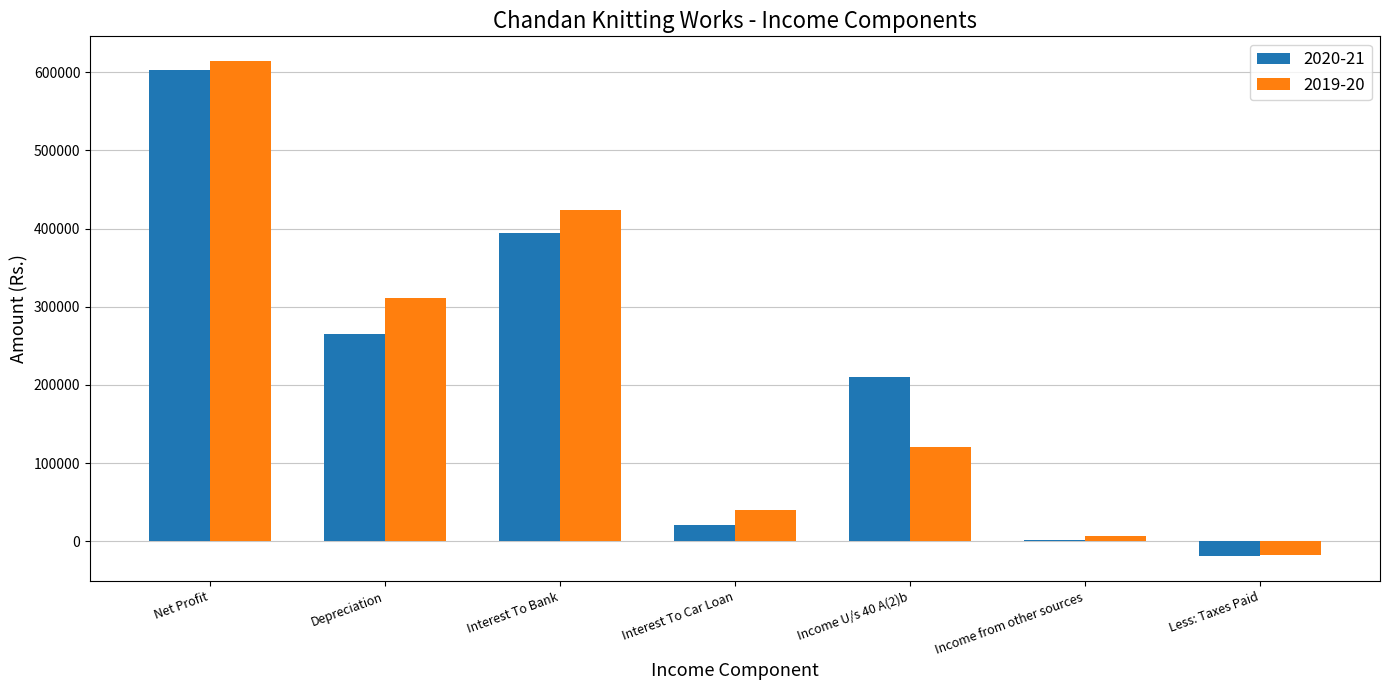

Is it true that 2019-20 equals 7103.0 at Income from other sources?

True